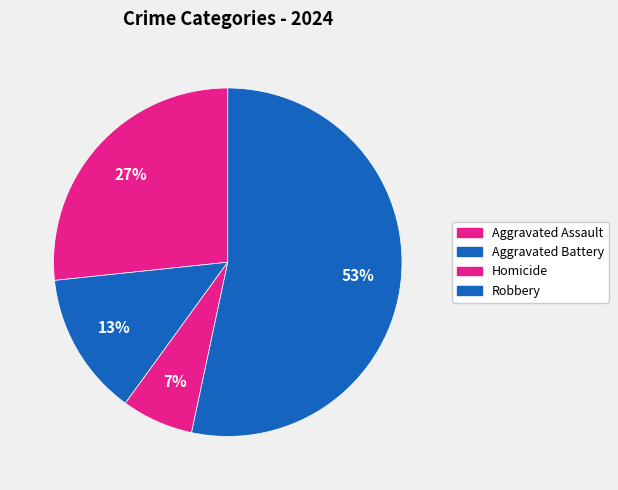

How many segments does this pie chart have?

4